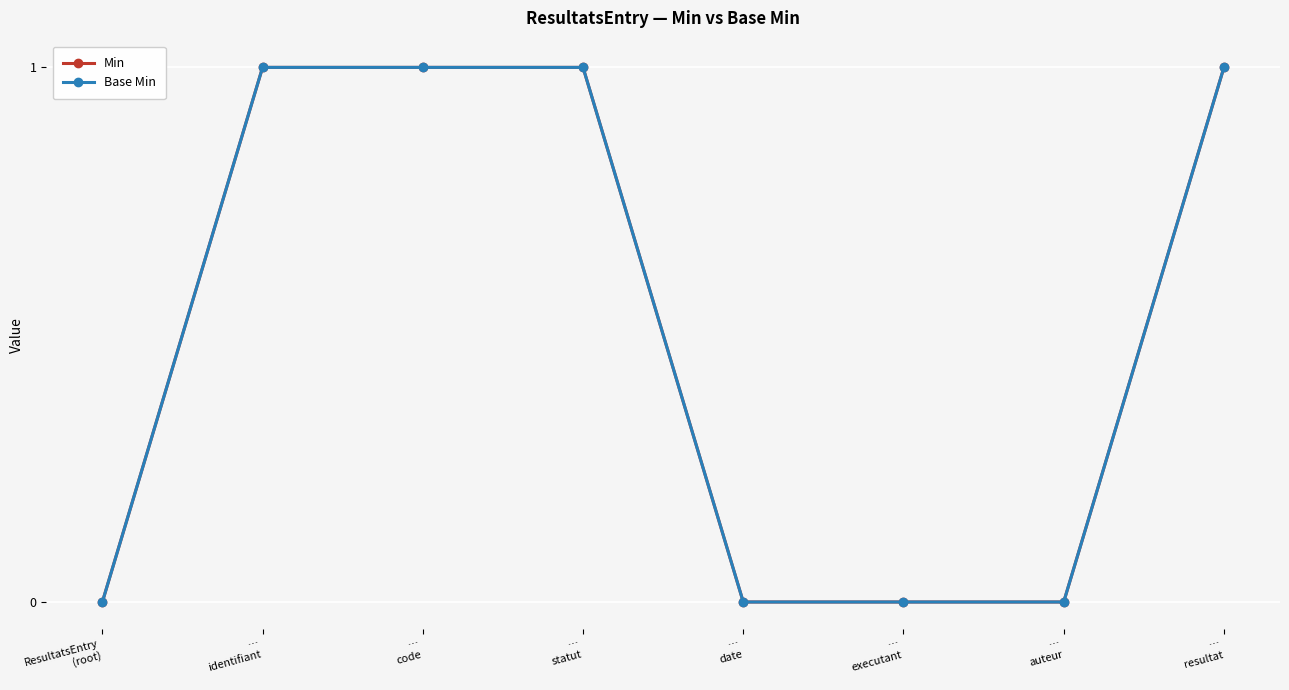

Rank the series at …
statut from highest to lowest value.

Min, Base Min